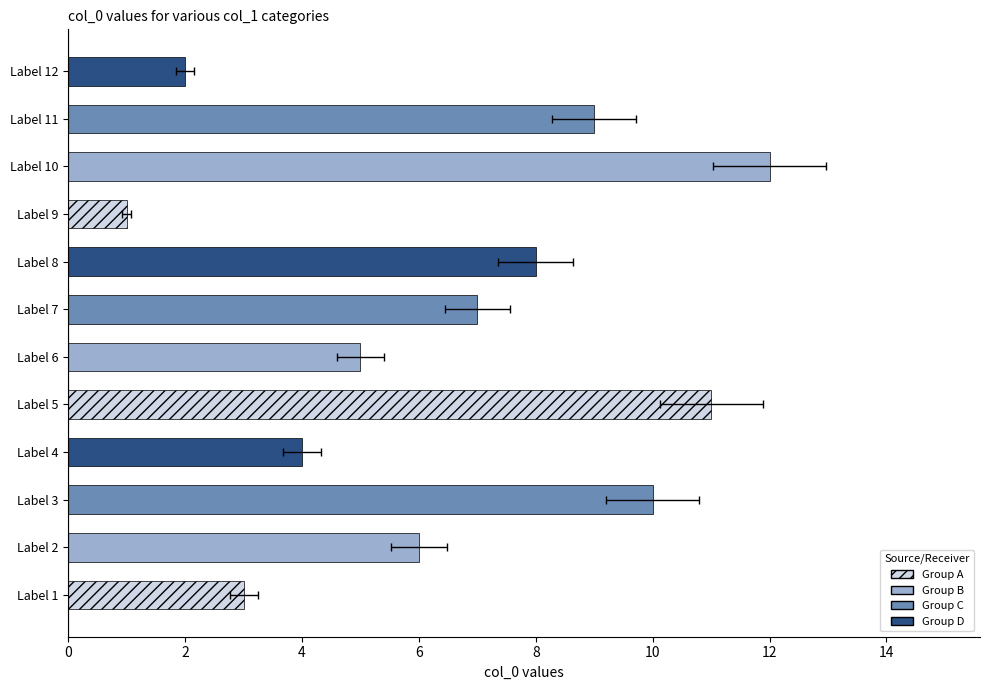

Are the bars grouped side by side (vs. stacked)?

No